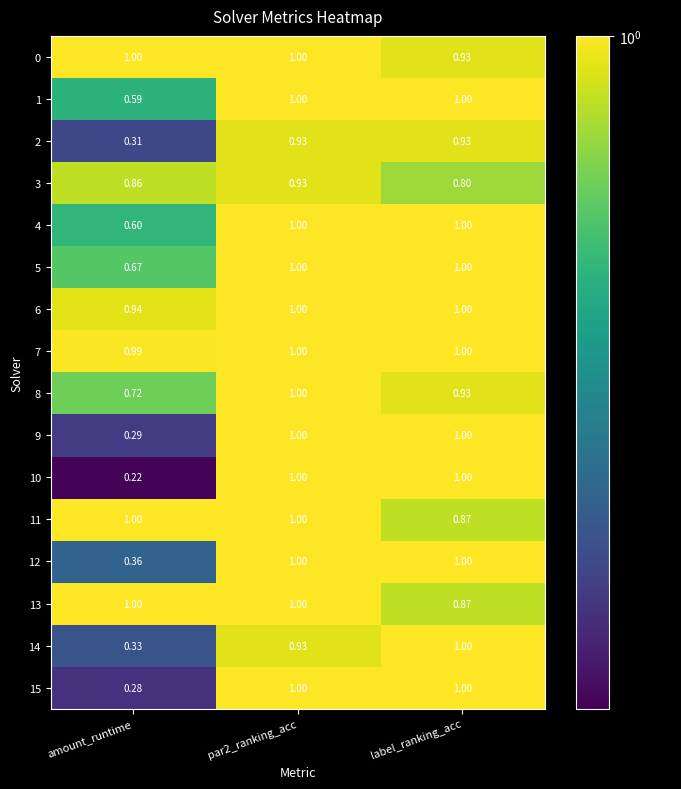

Where is 6 nearest to the value 0?

amount_runtime